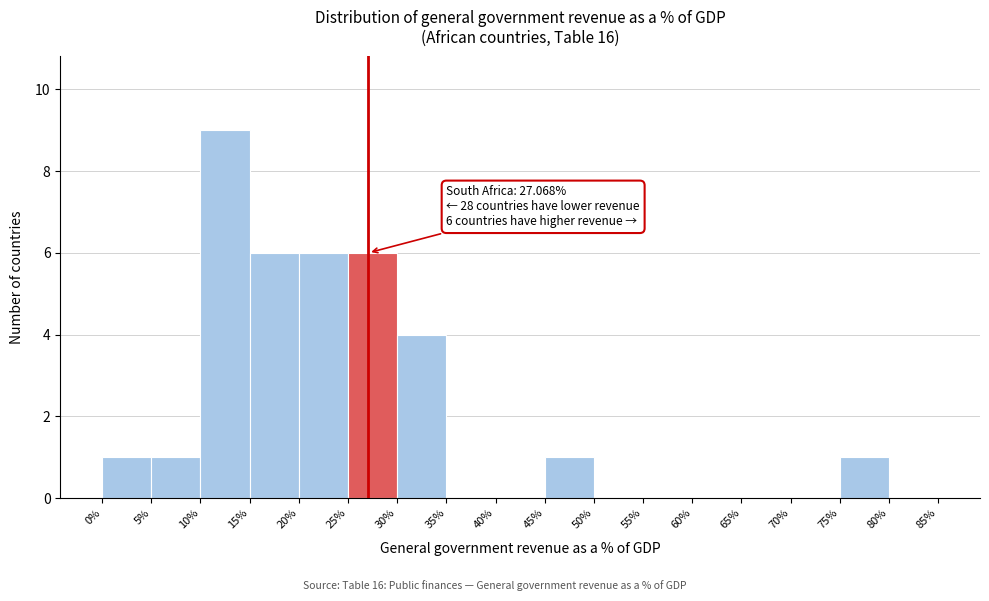

Over which range of the x-axis is the bar tallest?

10% to 15%